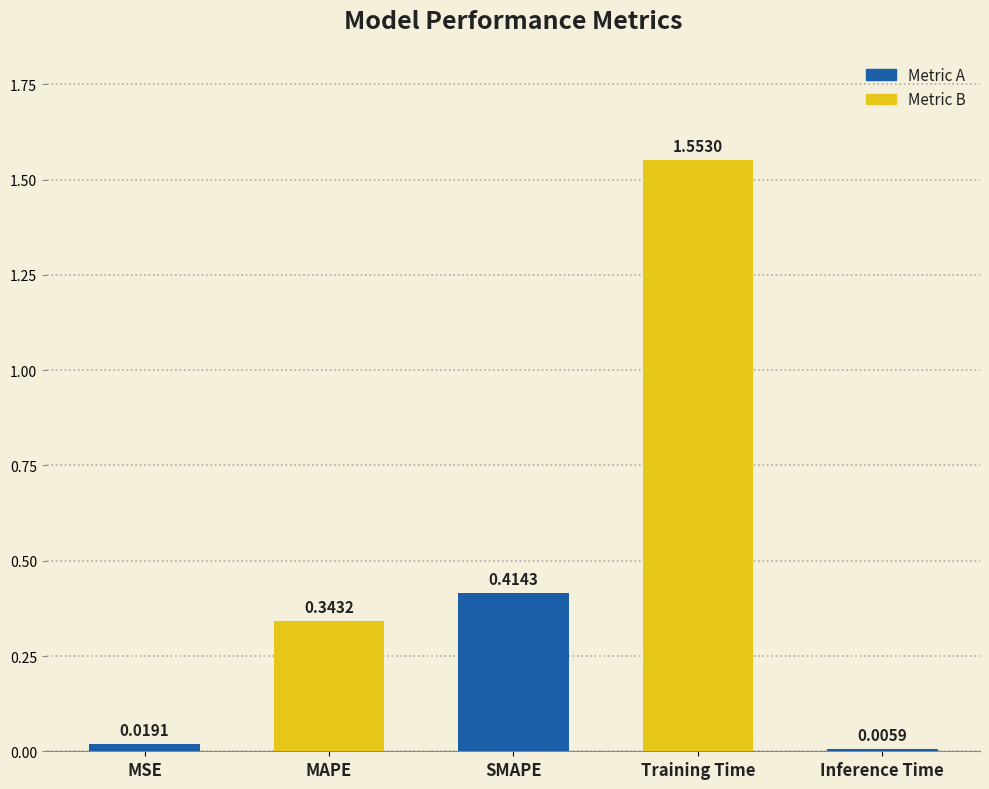

What is the label of the 3rd bar from the left?

SMAPE